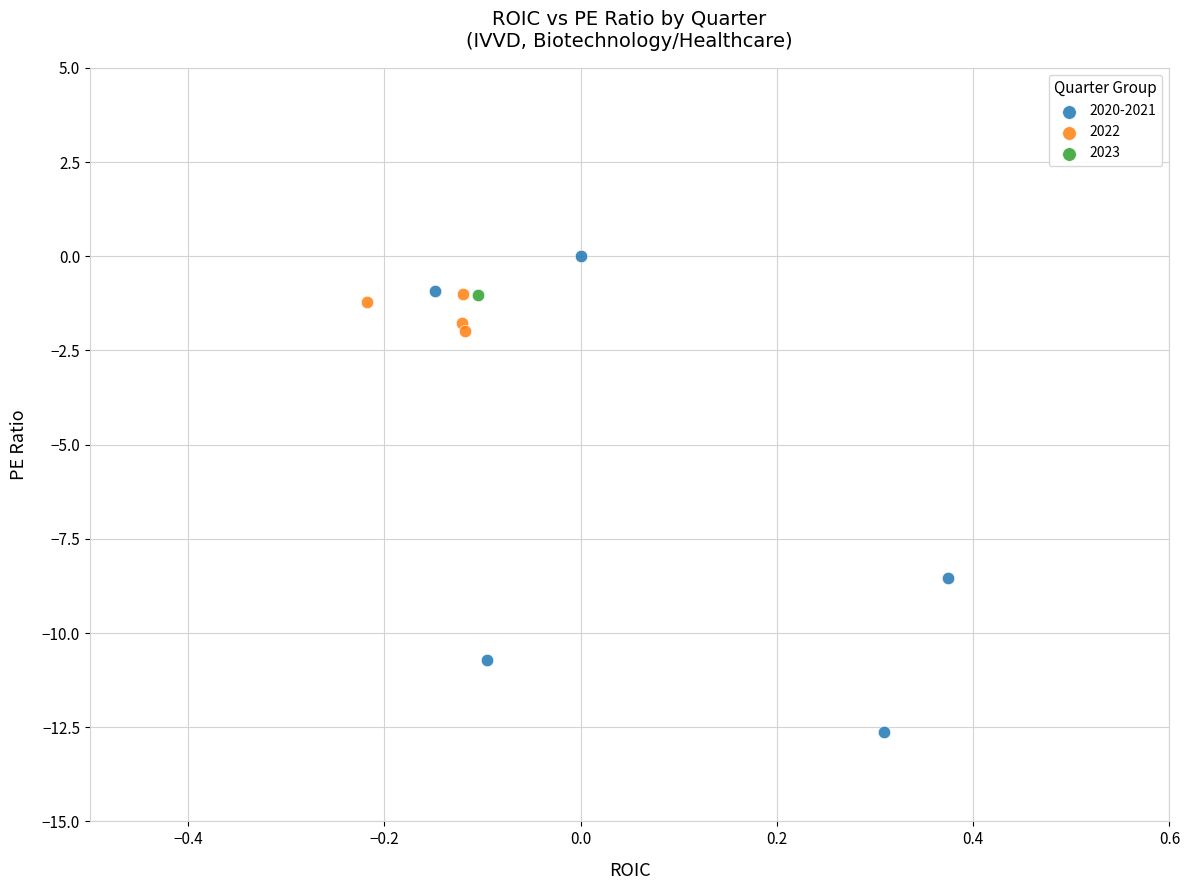

What are all the series names shown in the legend?

2020-2021, 2022, 2023